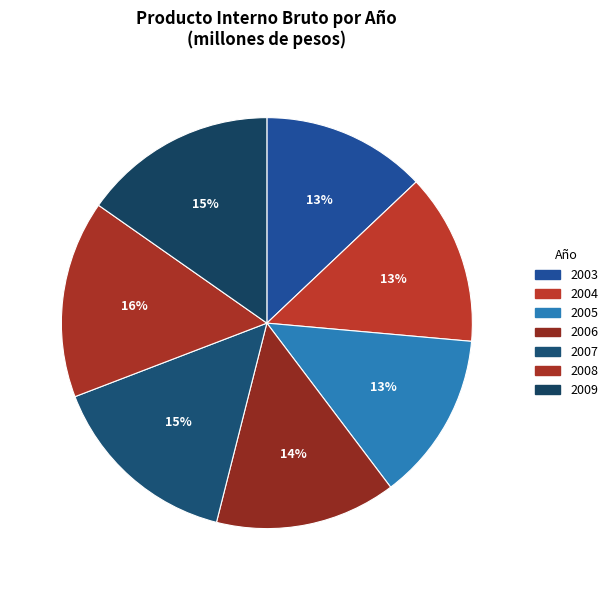

Is there a majority slice in this chart?

No